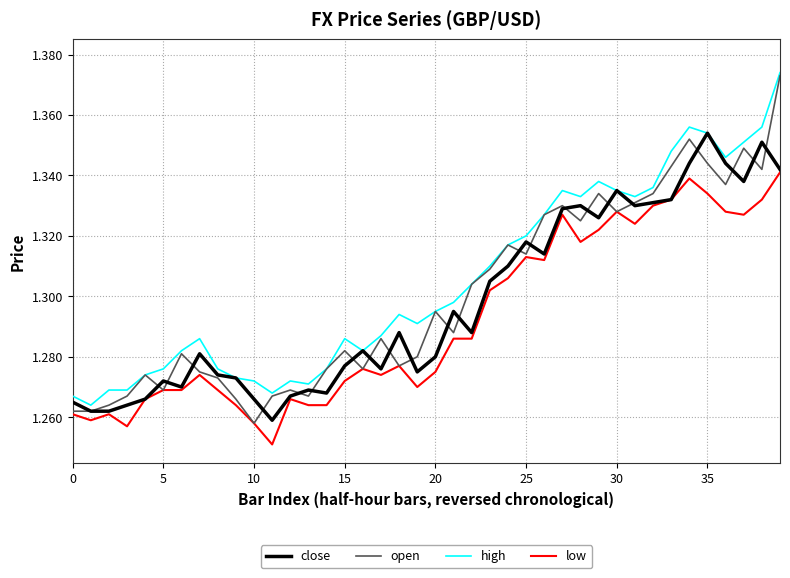

Which series has the largest total across all categories?

high